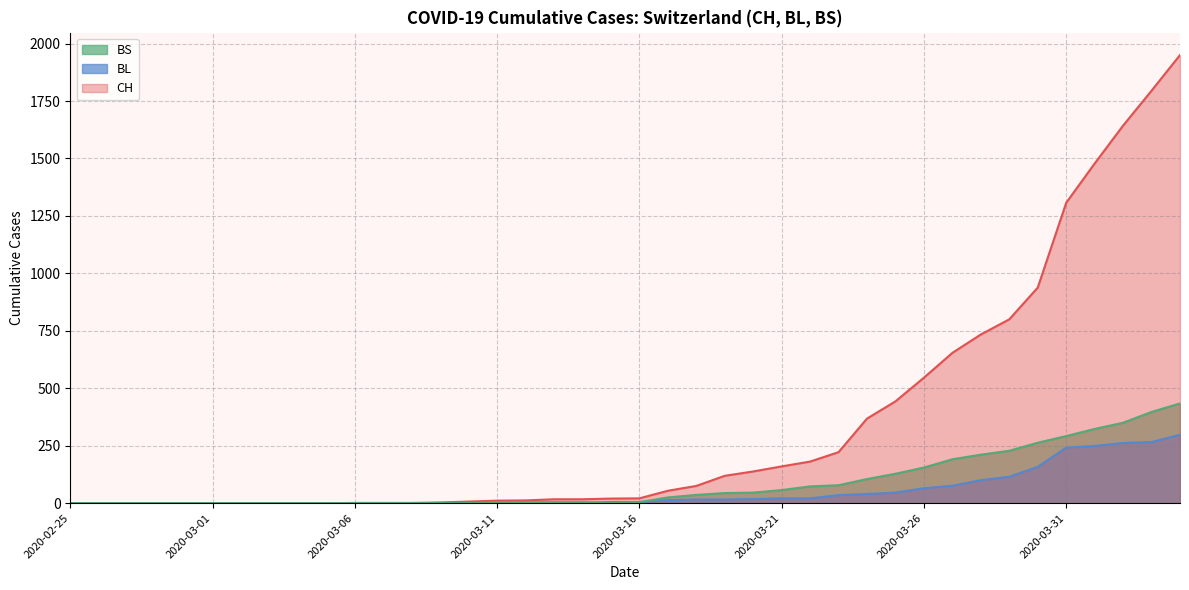

What is the difference between the maximum and minimum values in the BS series?

434